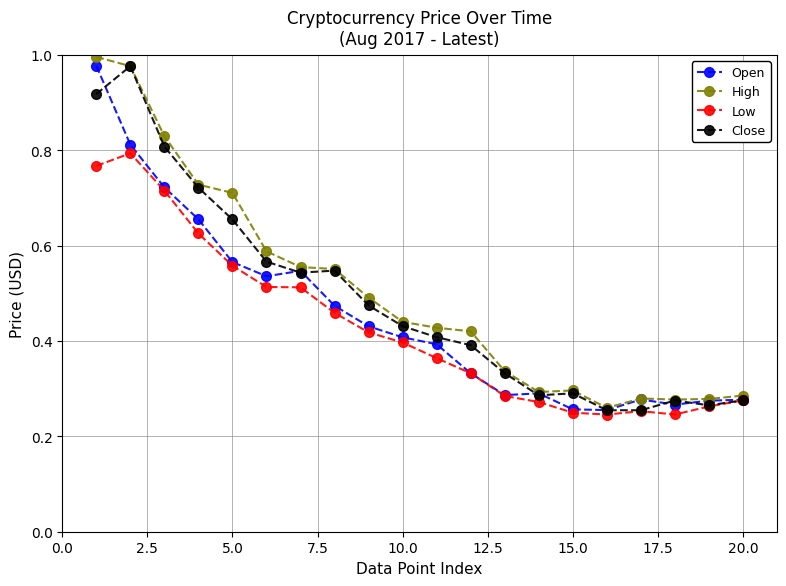

At how many categories does at least one series exceed 0?

20